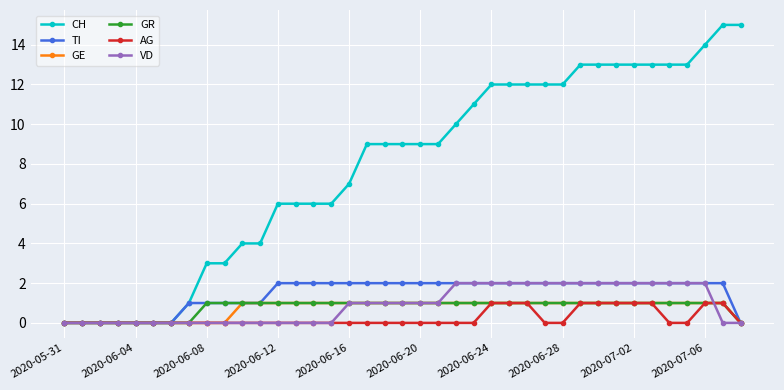

How many distinct data groups are displayed?

6